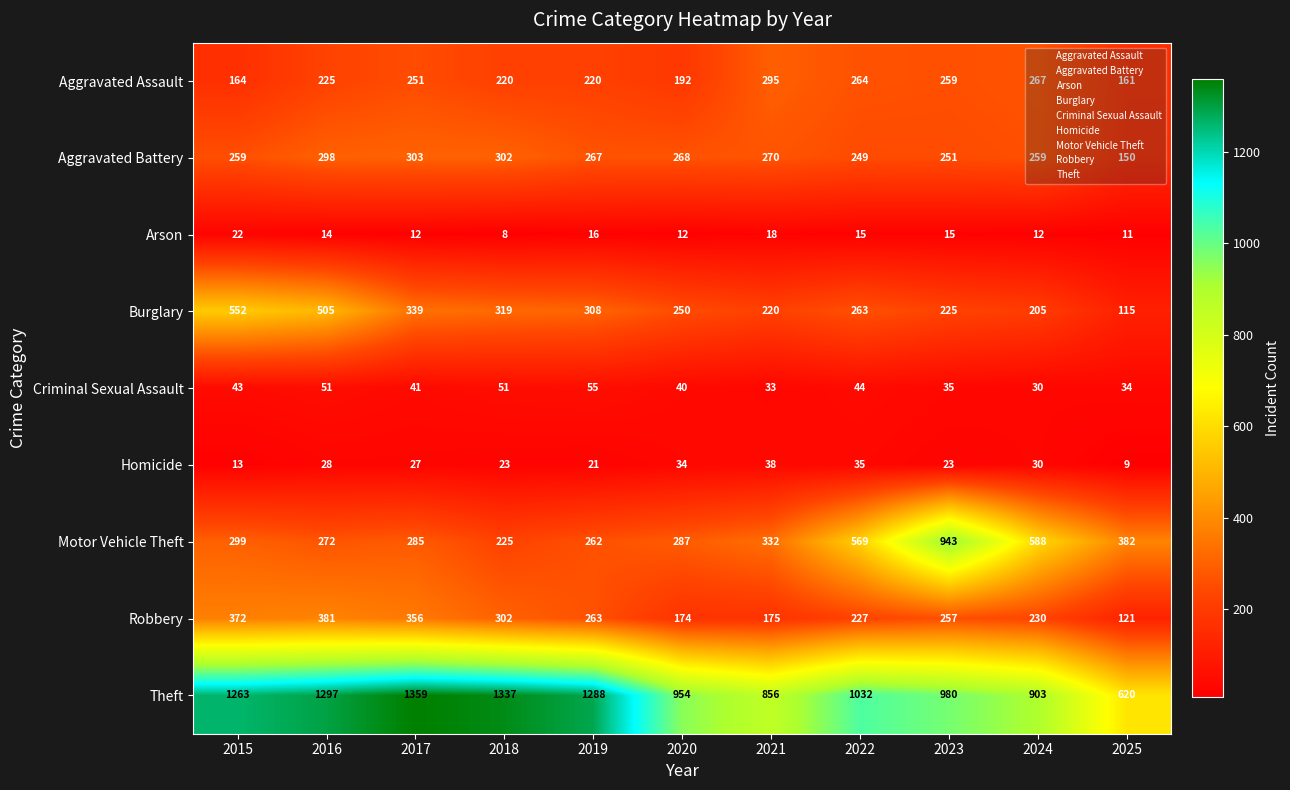

At which category is the sum across all series the highest?

2016